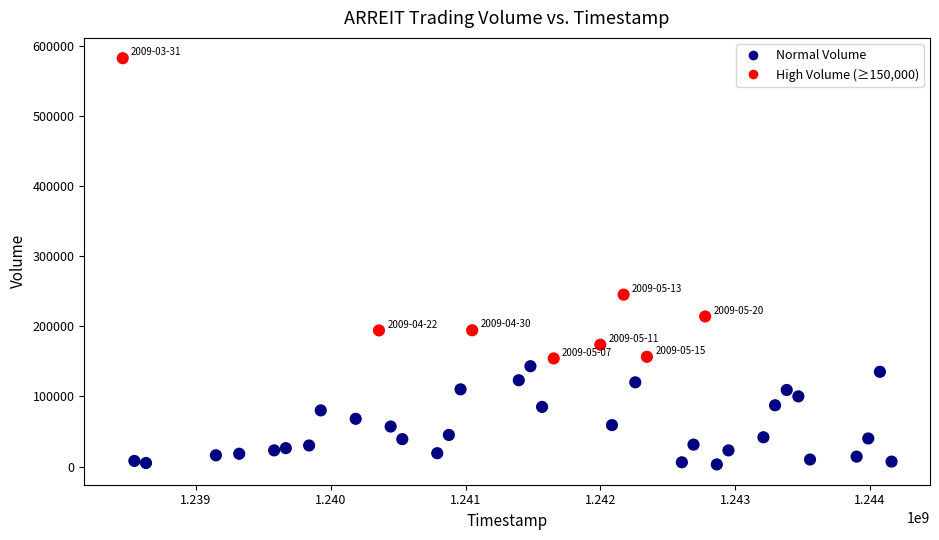

What Y value in the scatter plot is closest to 292500?

245000